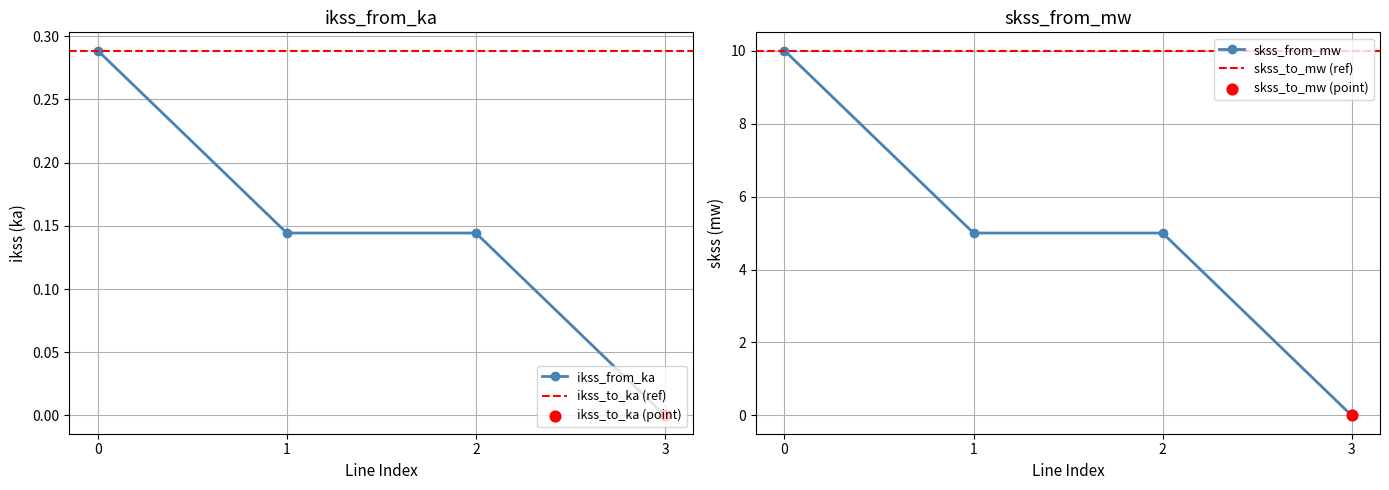

True or false: ikss_from_ka has more than 2 interior local peaks.

False